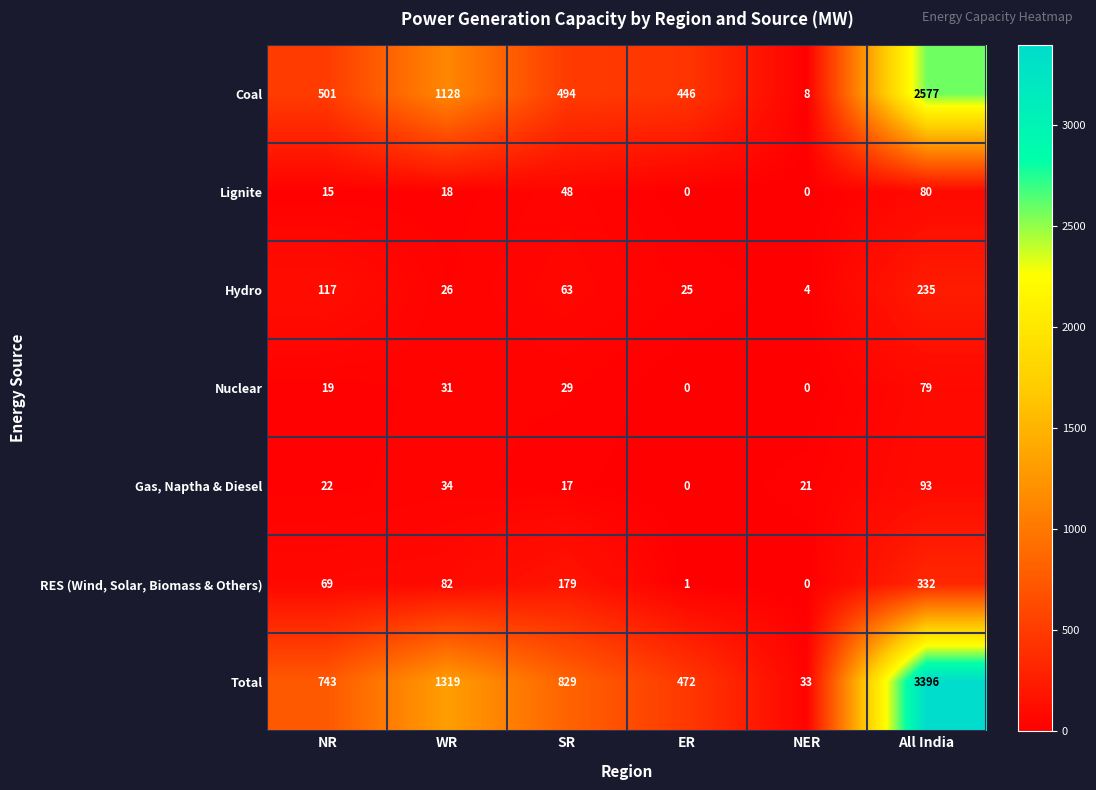

How many values in RES (Wind, Solar, Biomass & Others) are above zero?

5